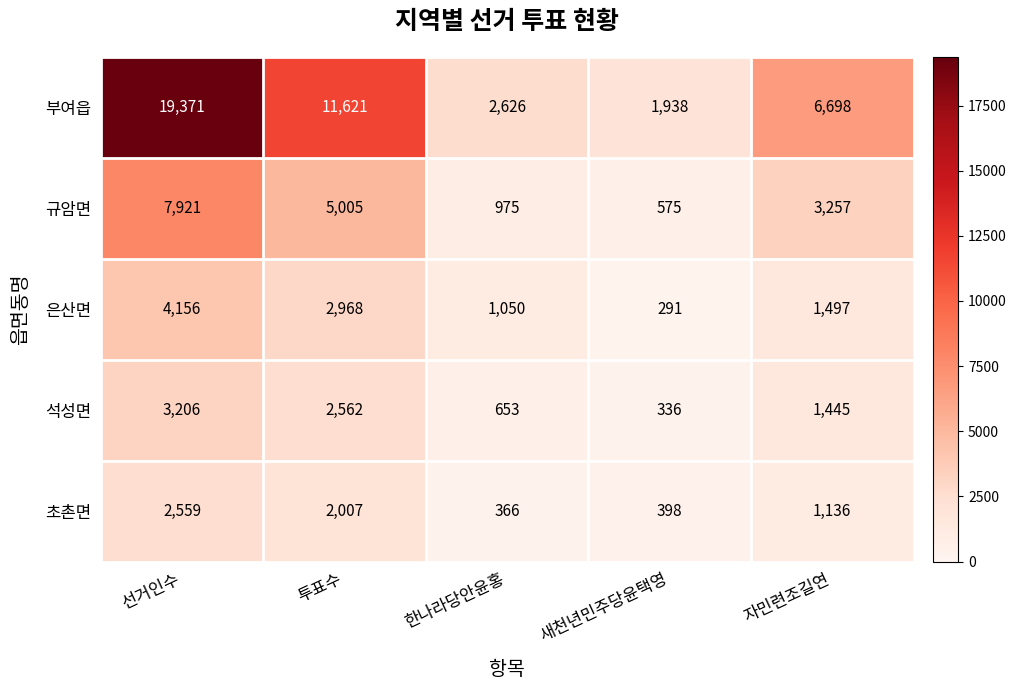

At which label is 초촌면 closest to 1462?

자민련조길연